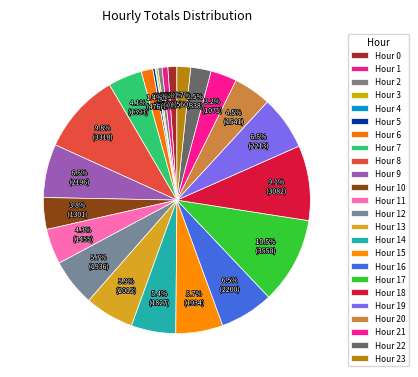

Is there a majority slice in this chart?

No